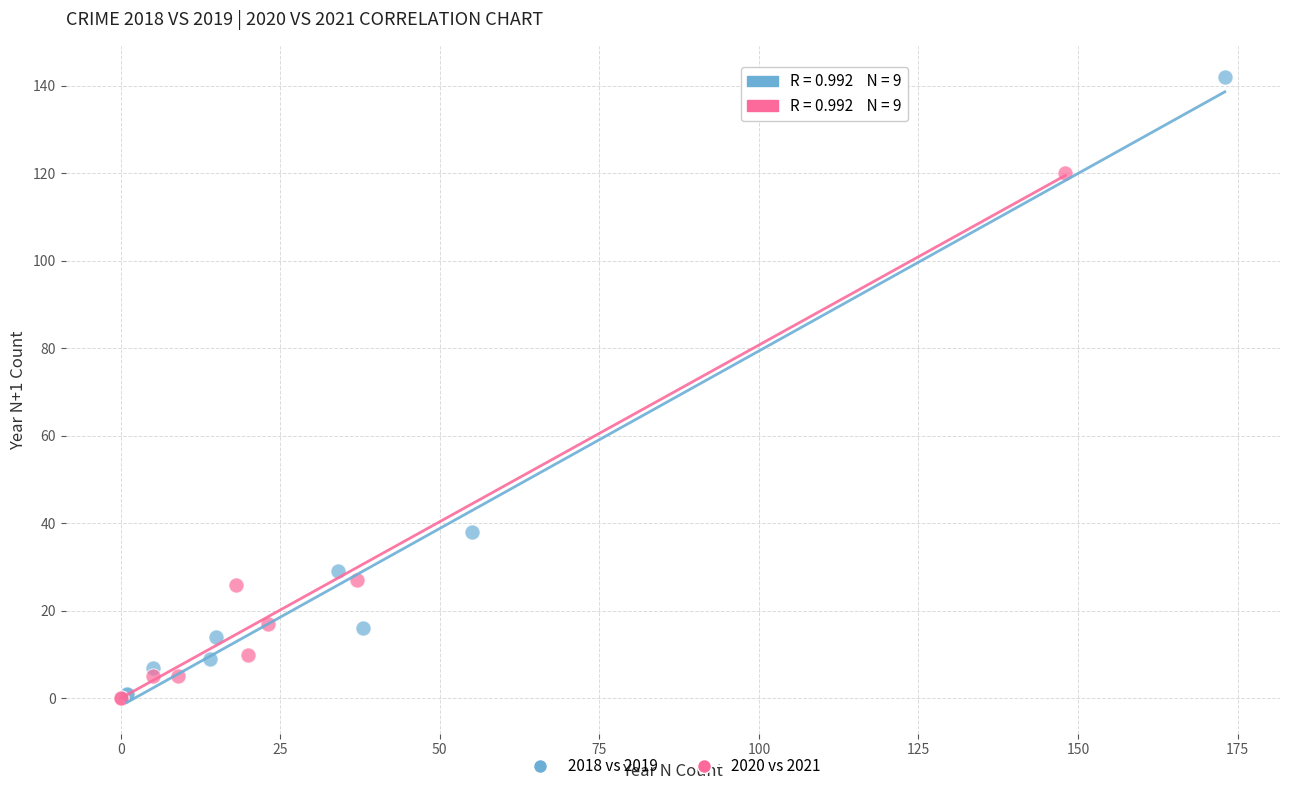

Which series has the widest spread of Y values?

2018 vs 2019